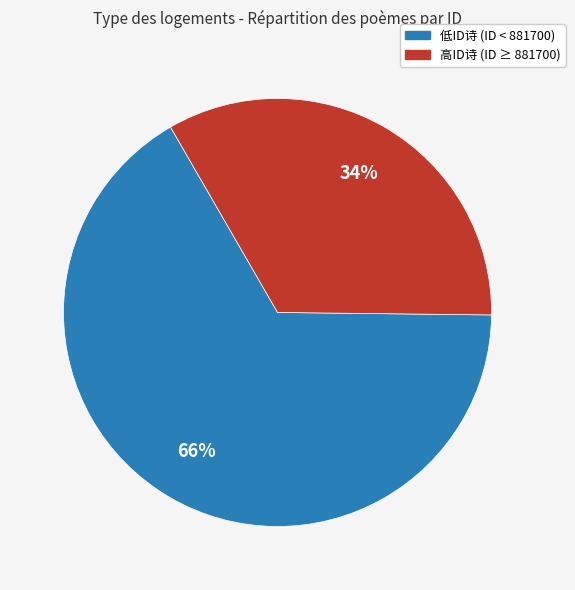

To the nearest percent, what is the average slice percentage?

50%